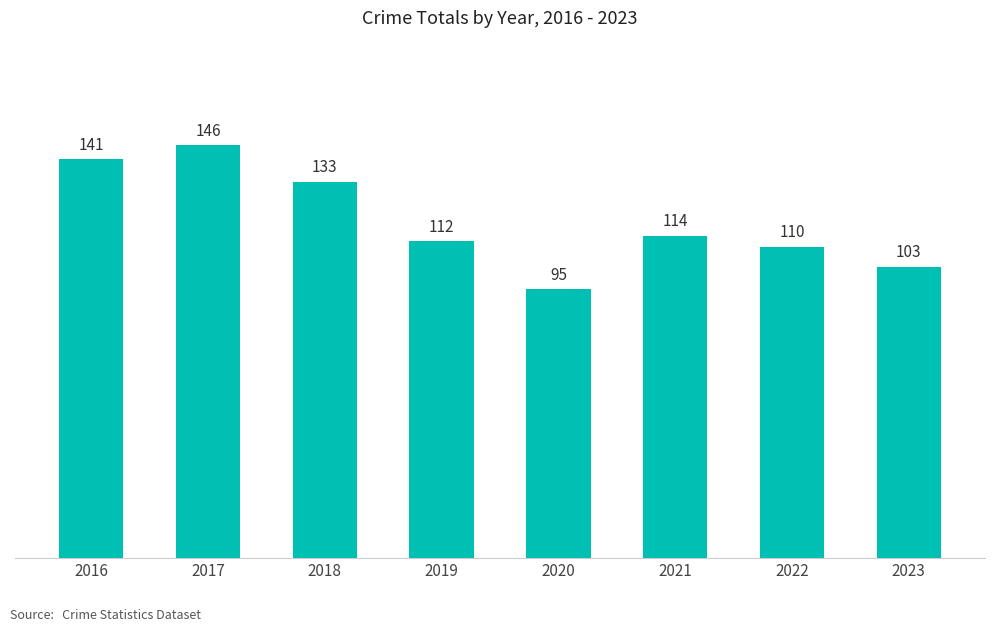

Where does the data first go above 114?

2016